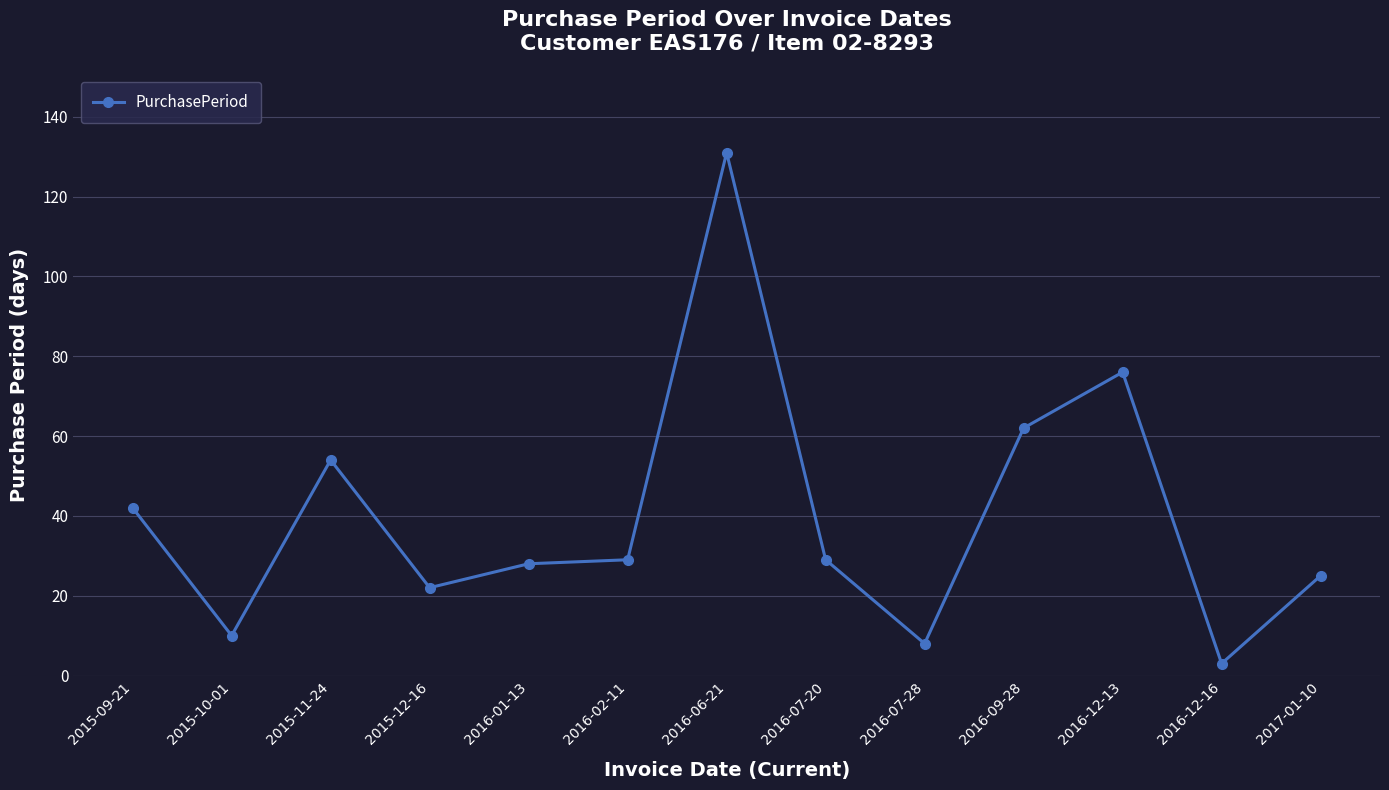

What is the sum of the values at 2015-09-21 and 2015-11-24?

96